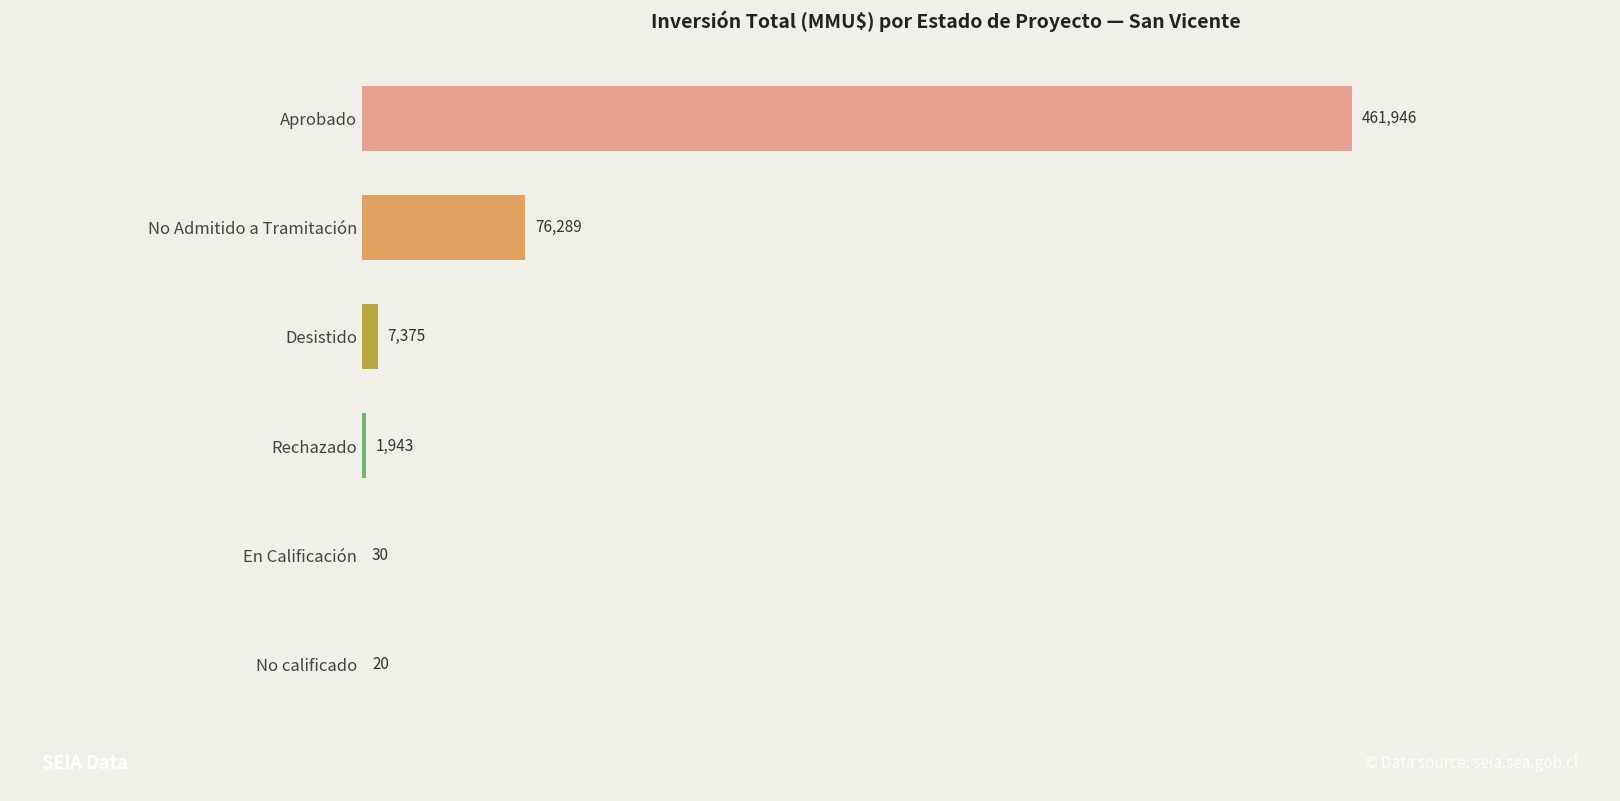

Where does the data first go above 25000?

Aprobado